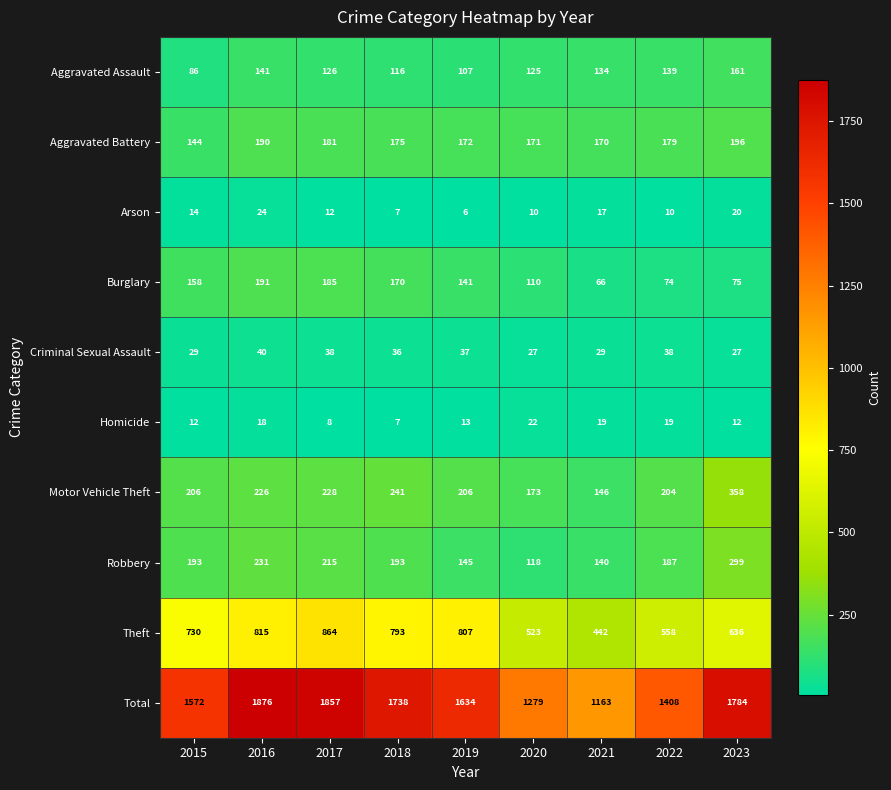

What is the maximum value for Burglary?

191